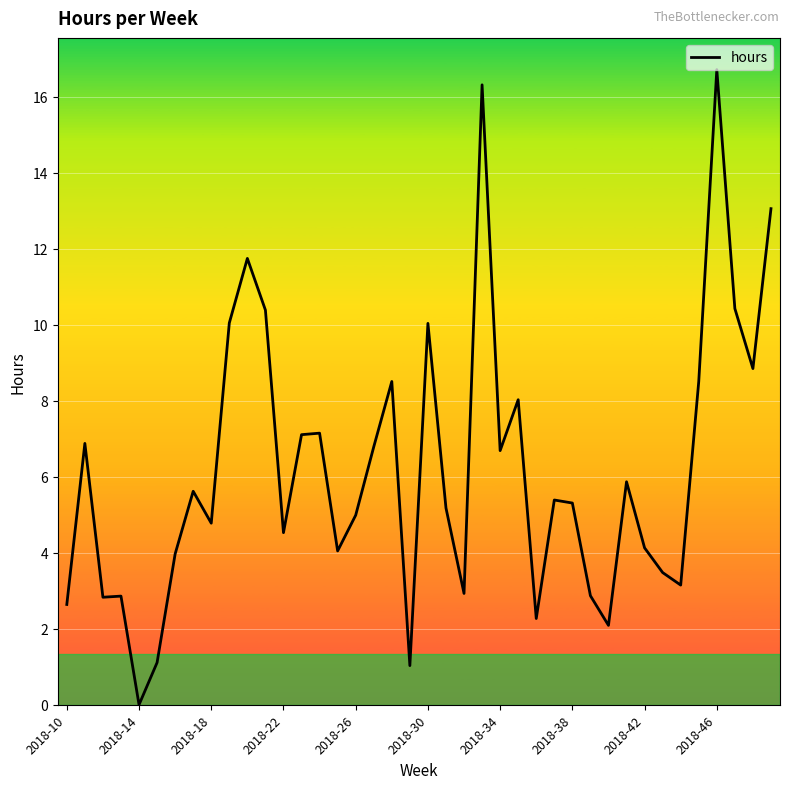

How many lines are shown in the chart?

1